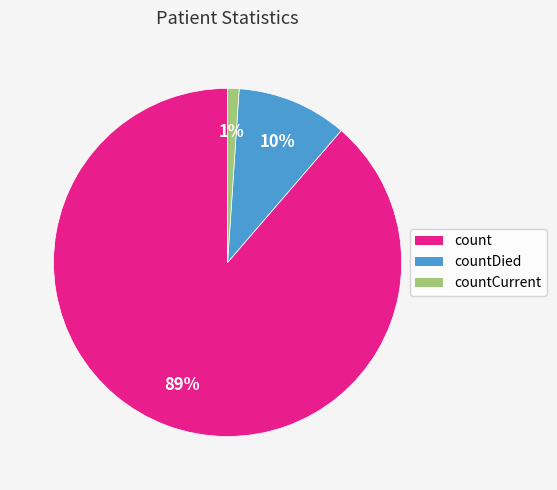

Is it true that countDied is 10% of the pie?

True